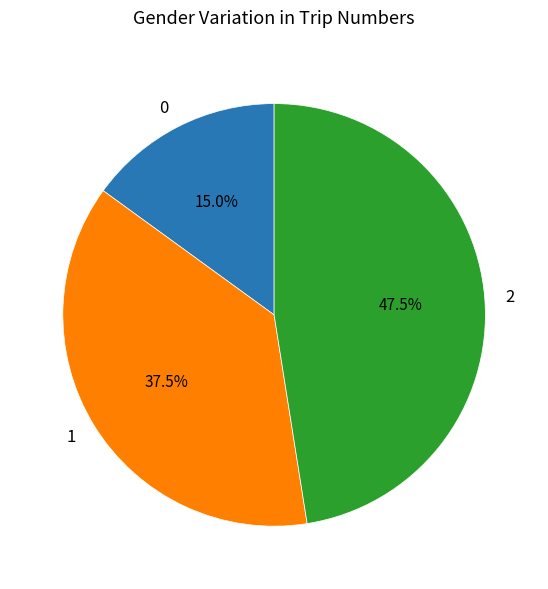

Is there any slice that represents more than half of the pie?

No